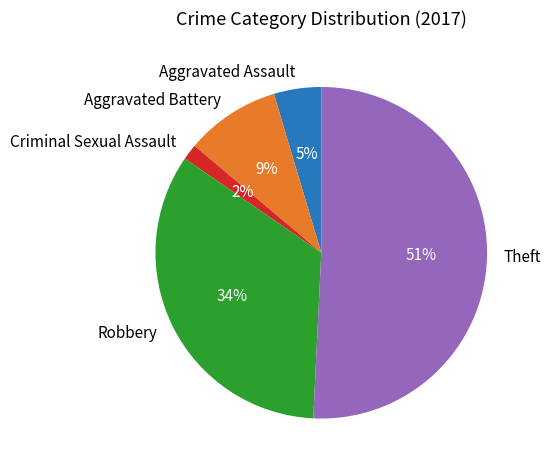

Which slice is the largest?

Theft